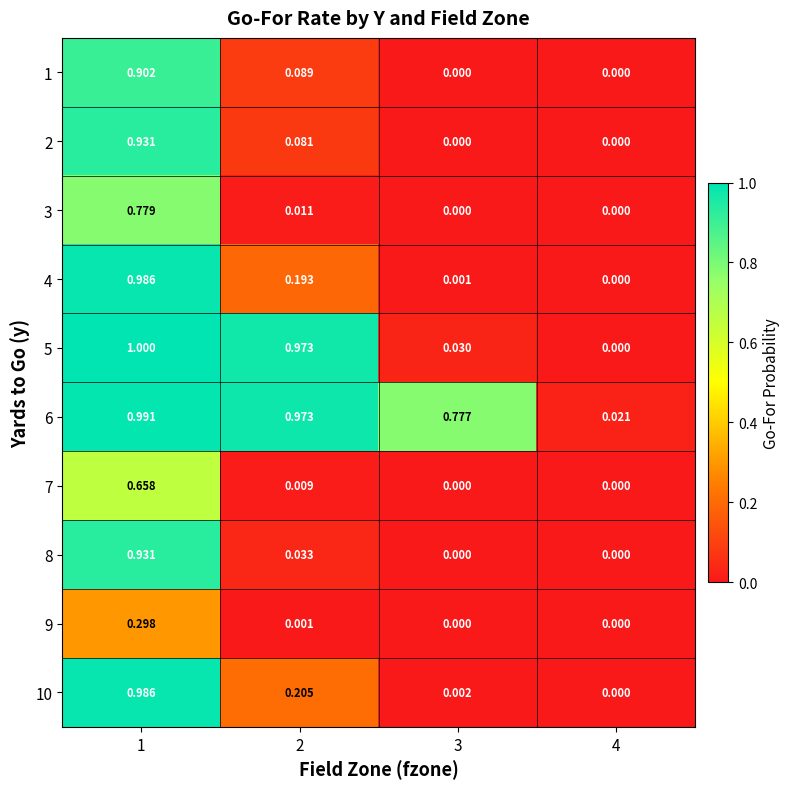

Is the value of 6 at 2 greater than the value of 4 at 2?

Yes